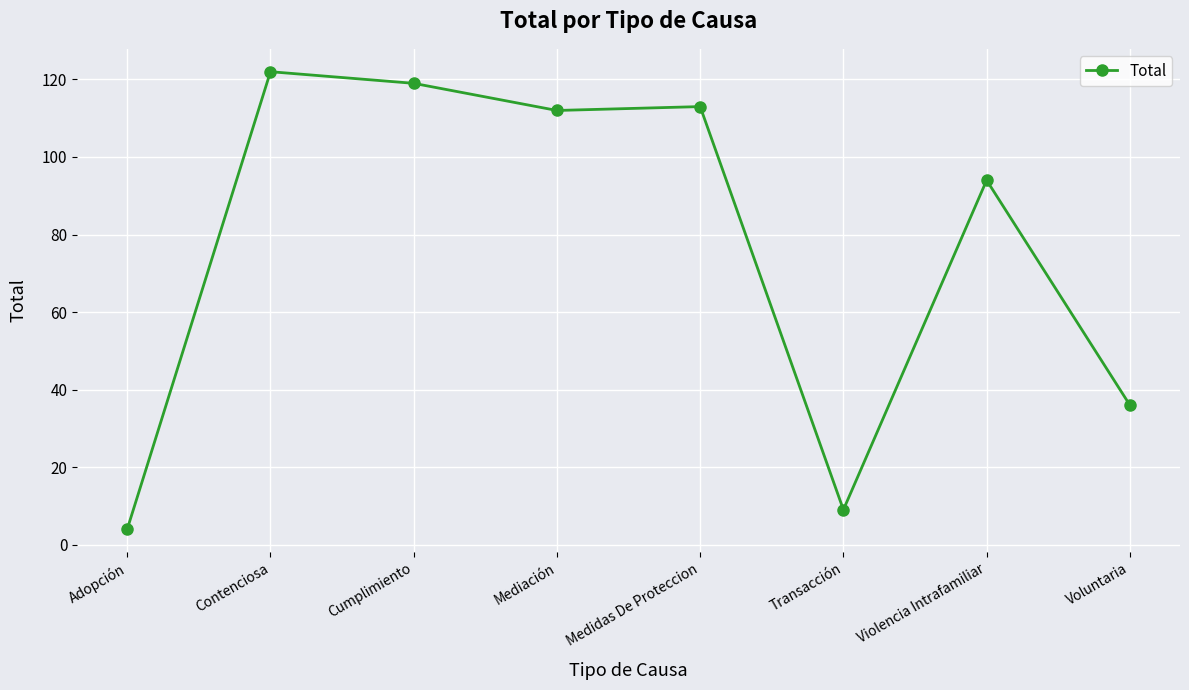

Where does the data first go above 112?

Contenciosa